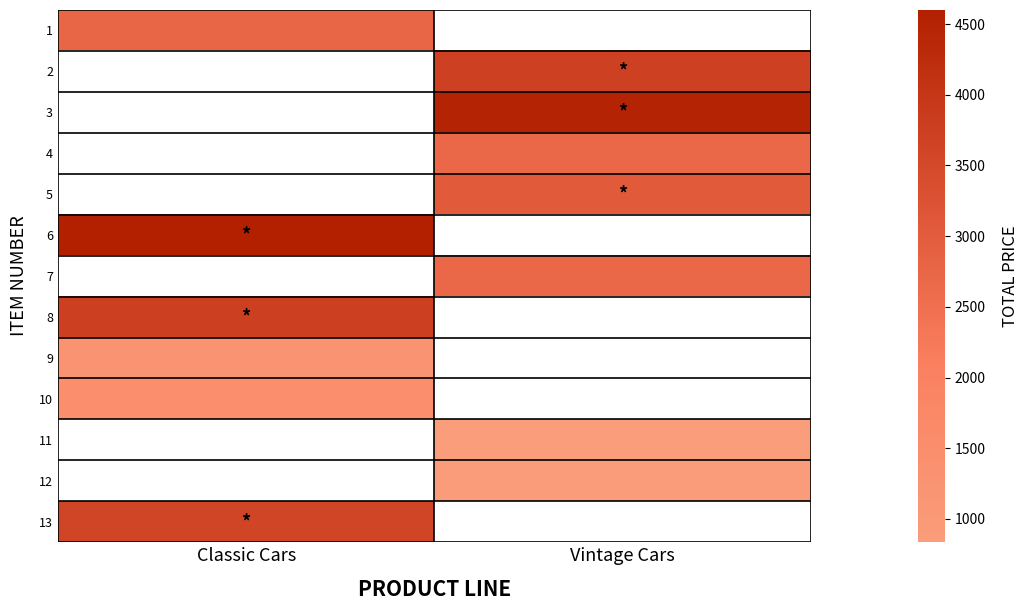

Which has a higher value, Classic Cars or Vintage Cars?

Vintage Cars